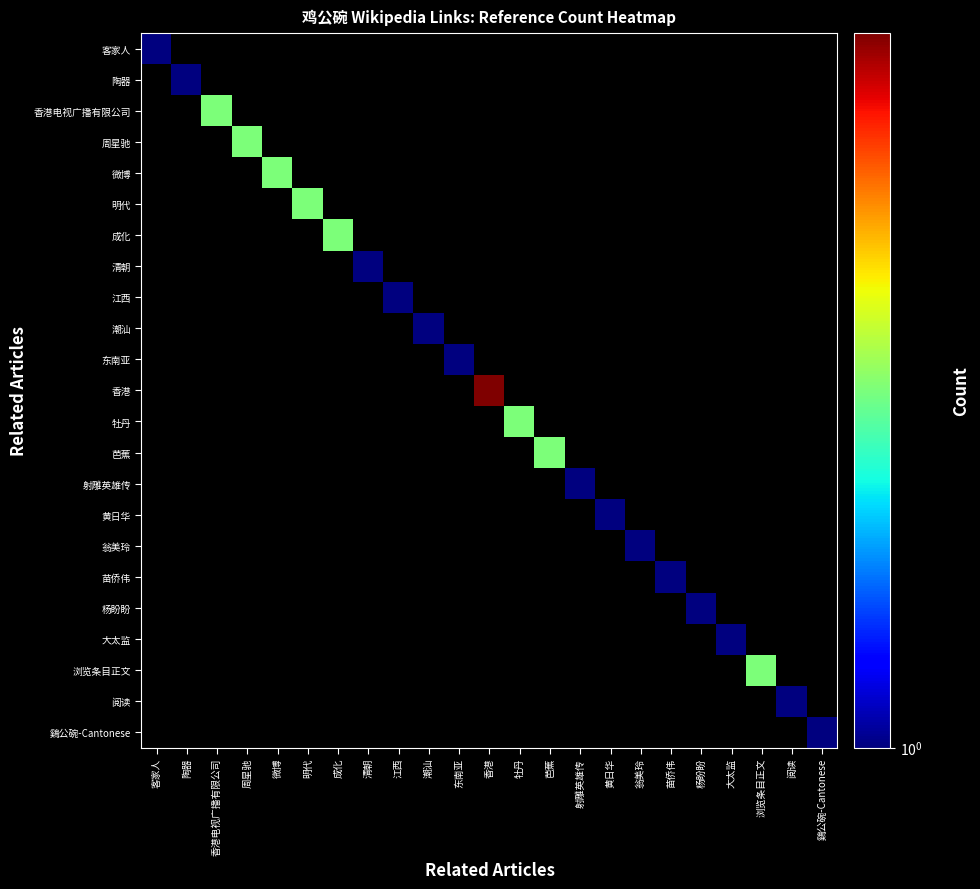

True or false: 浏览条目正文 has a value of 2.0 at 浏览条目正文.

True